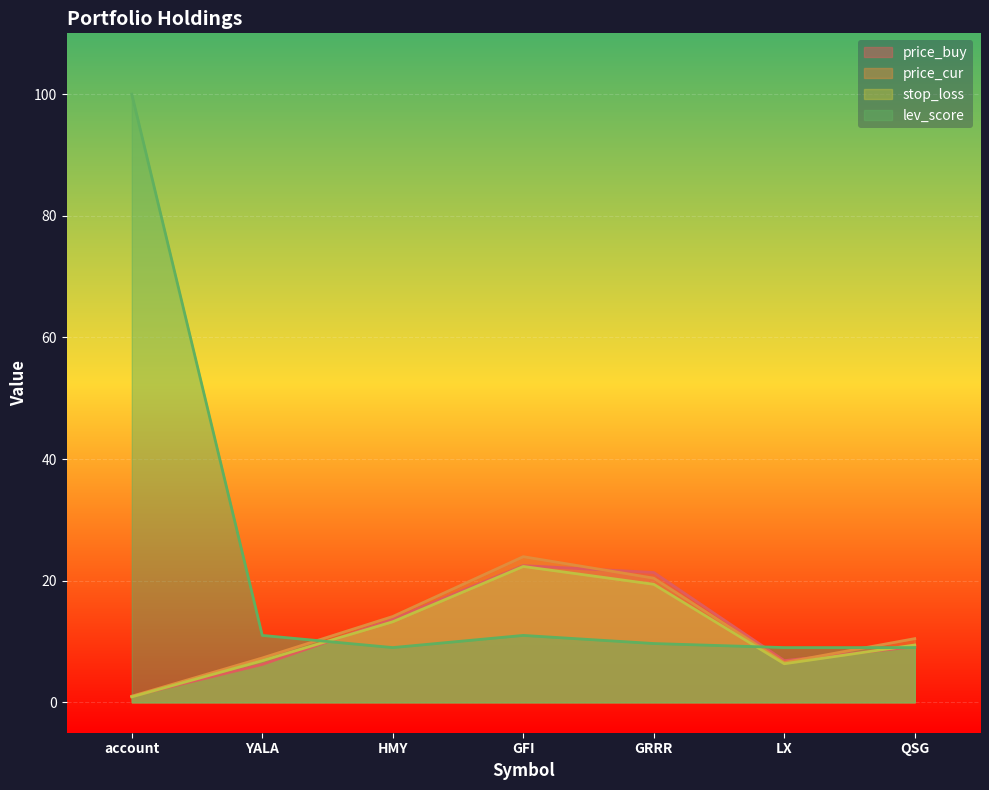

Is it true that price_buy equals 1.0 at account?

True